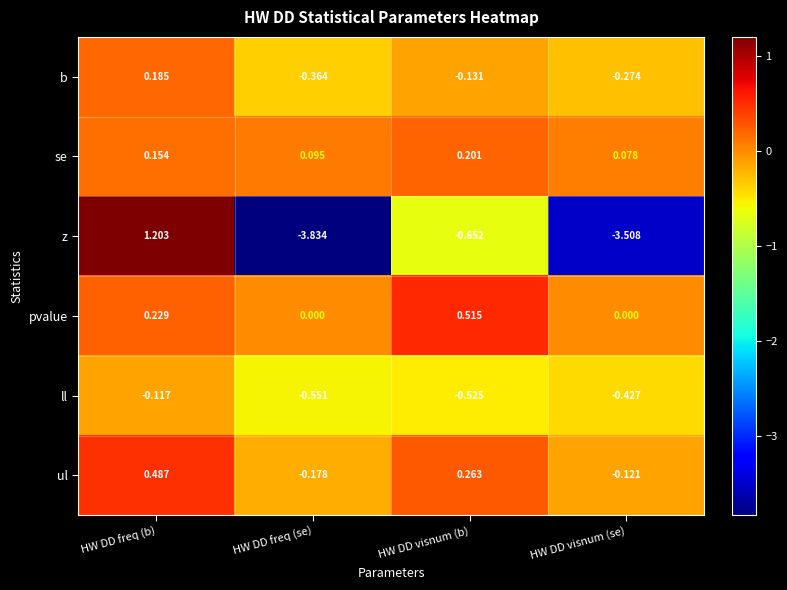

Where does the z series first go above 0?

HW DD freq (b)